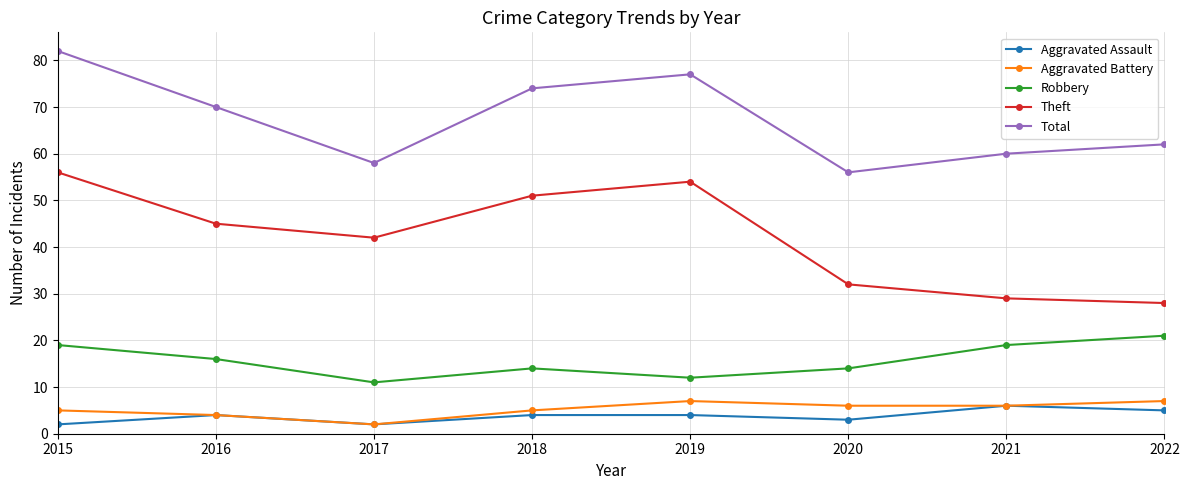

How many data points in Aggravated Battery are less than 6?

4